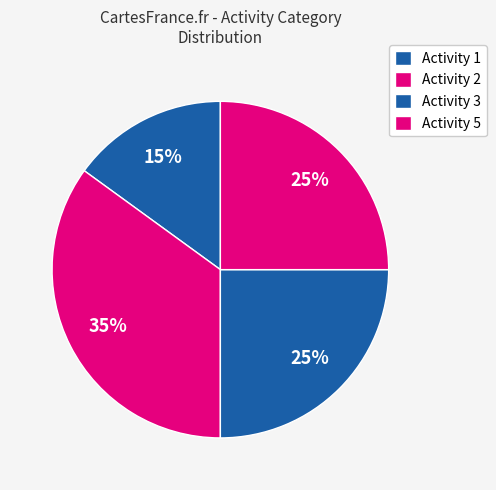

Count the number of slices in the pie.

4